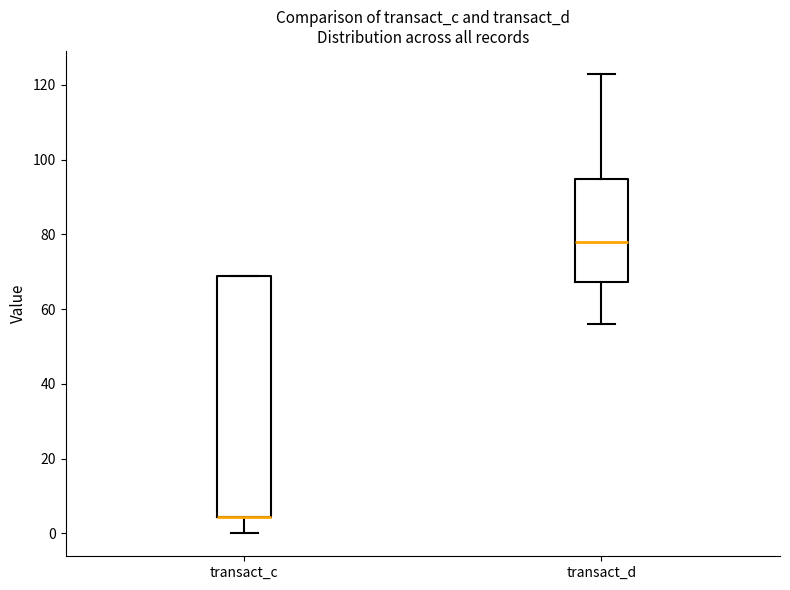

Comparing the boxes themselves (not the whiskers), which one is the tallest?

transact_c